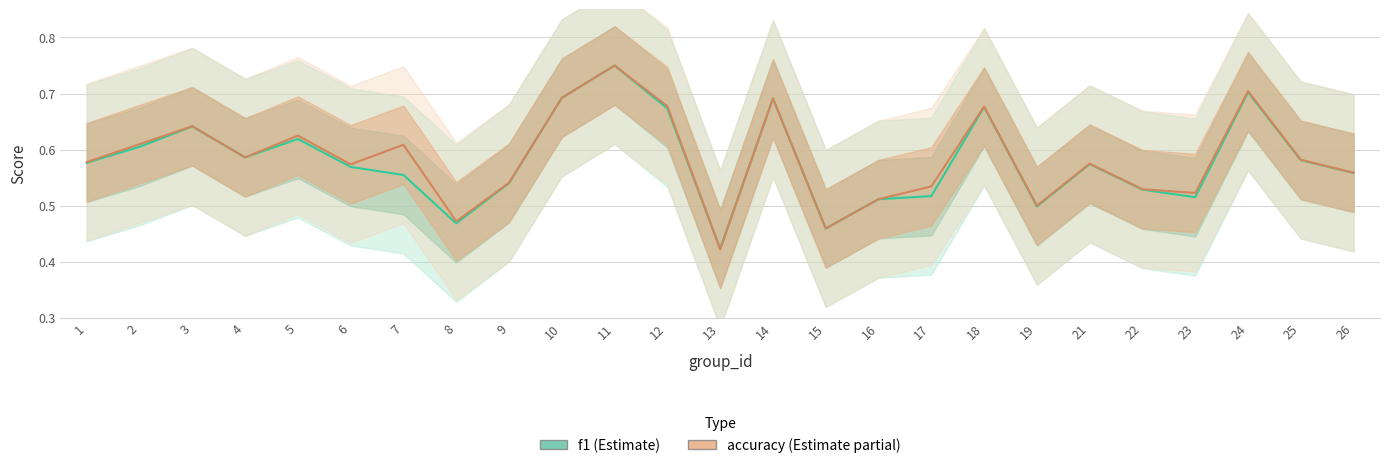

Reading left to right, list all the values displayed in this chart.

f1: 1=0.6	2=0.6	3=0.6	4=0.6	5=0.6	6=0.6	7=0.6	8=0.5	9=0.5	10=0.7	11=0.8	12=0.7	13=0.4	14=0.7	15=0.5	16=0.5	17=0.5	18=0.7	19=0.5	21=0.6	22=0.5	23=0.5	24=0.7	25=0.6	26=0.6
accuracy: 1=0.6	2=0.6	3=0.6	4=0.6	5=0.6	6=0.6	7=0.6	8=0.5	9=0.5	10=0.7	11=0.8	12=0.7	13=0.4	14=0.7	15=0.5	16=0.5	17=0.5	18=0.7	19=0.5	21=0.6	22=0.5	23=0.5	24=0.7	25=0.6	26=0.6